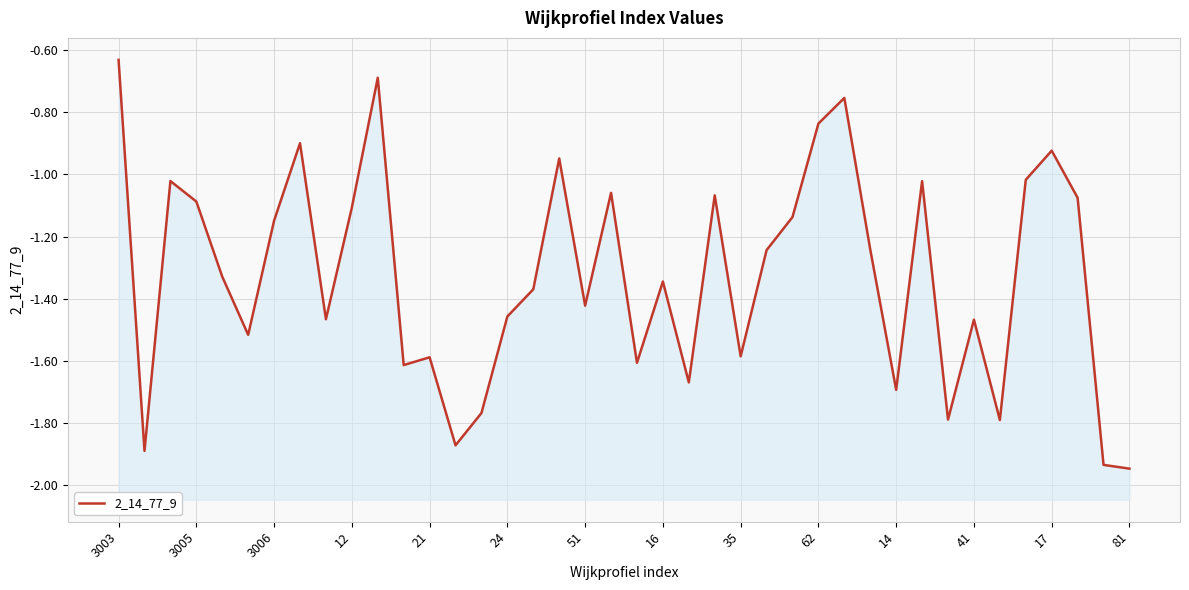

Between 18 and 41, which is larger?

18